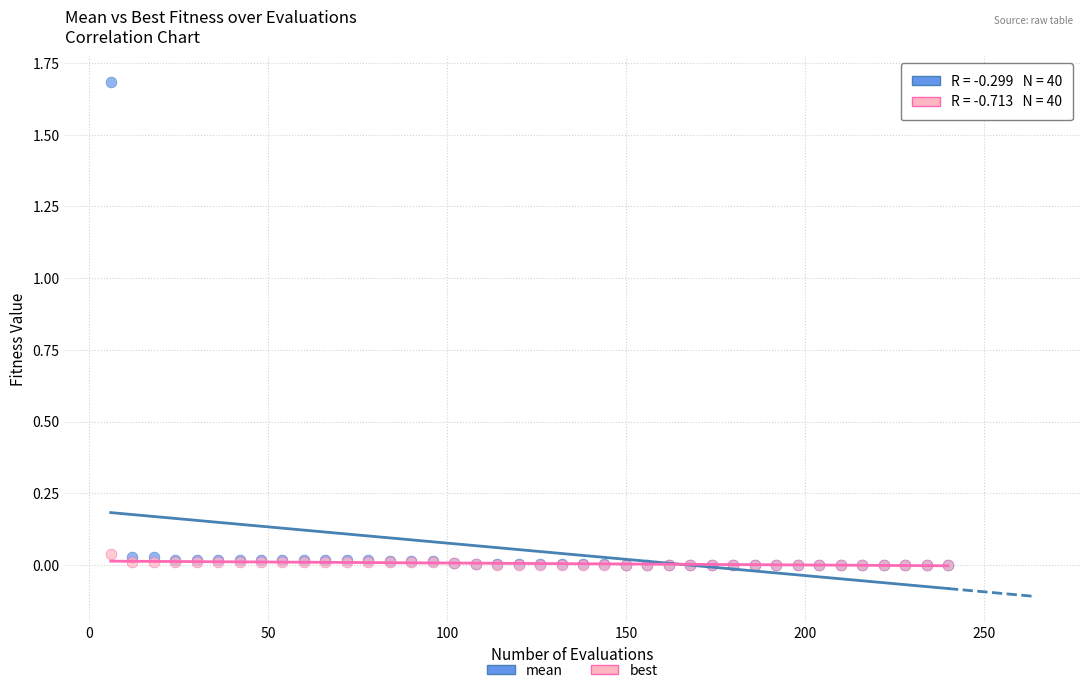

What are all the series names shown in the legend?

mean, best